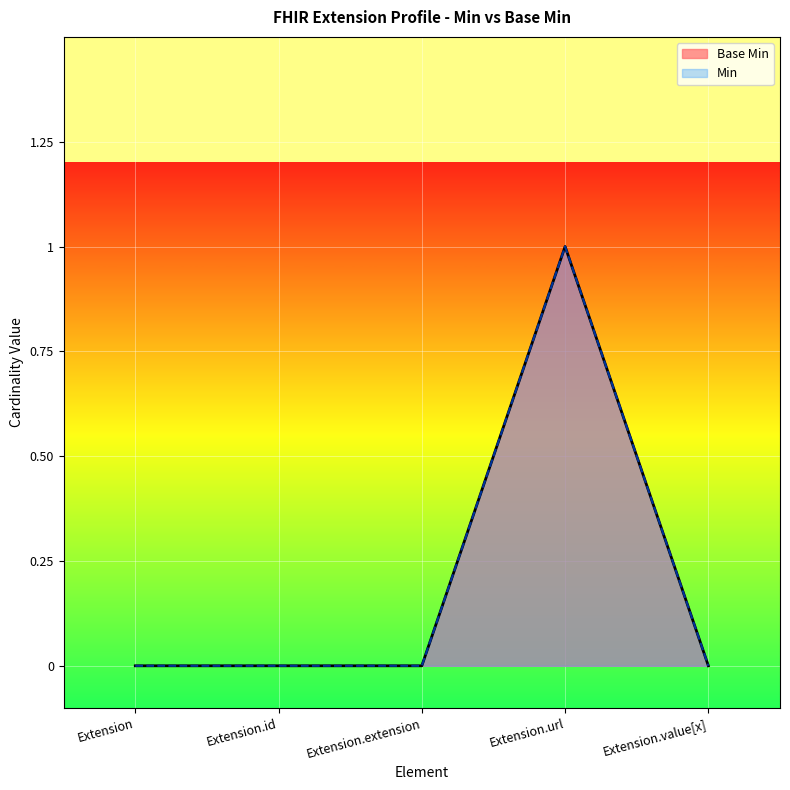

What value does the data have at Extension.url?

1